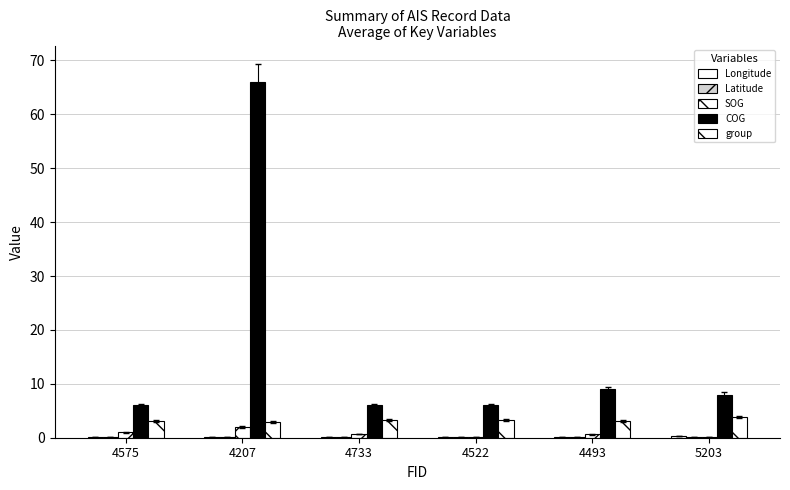

How many series are shown in this chart?

5